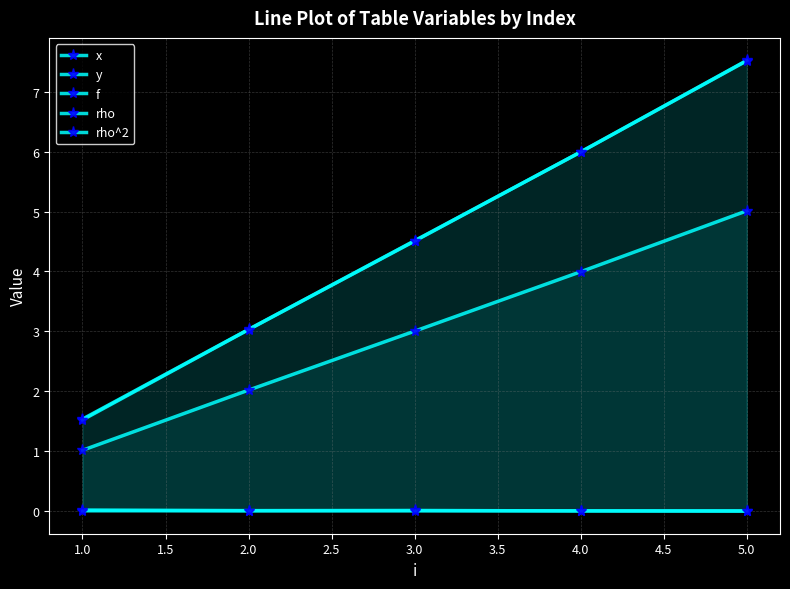

Does the chart have visible grid lines?

Yes